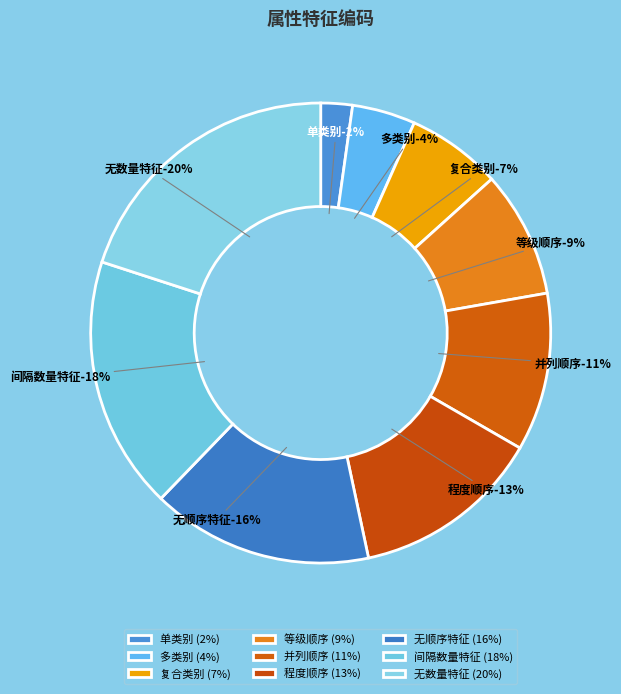

To the nearest percent, what is the average slice percentage?

11%